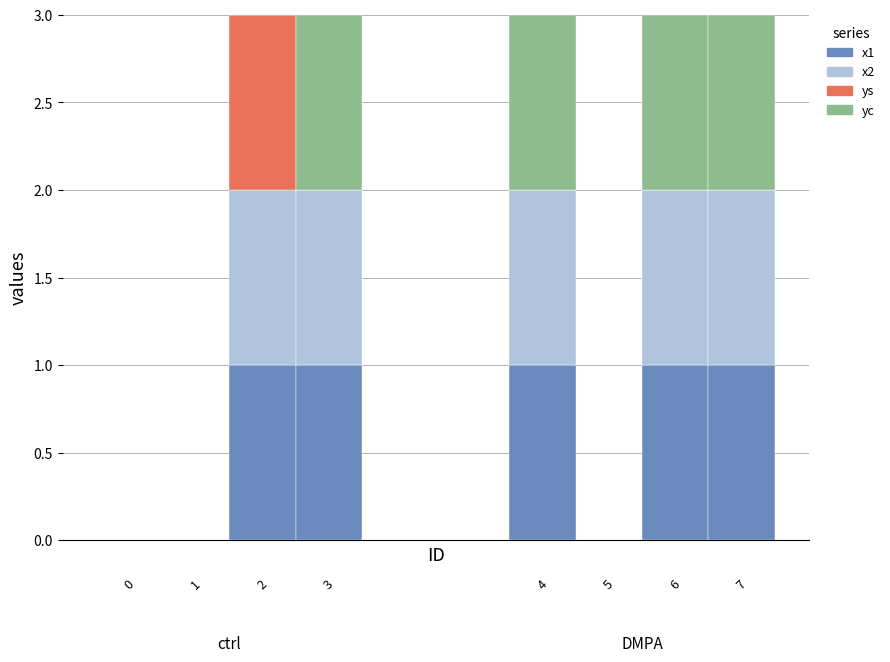

Which has a higher value, 3 or 0?

3